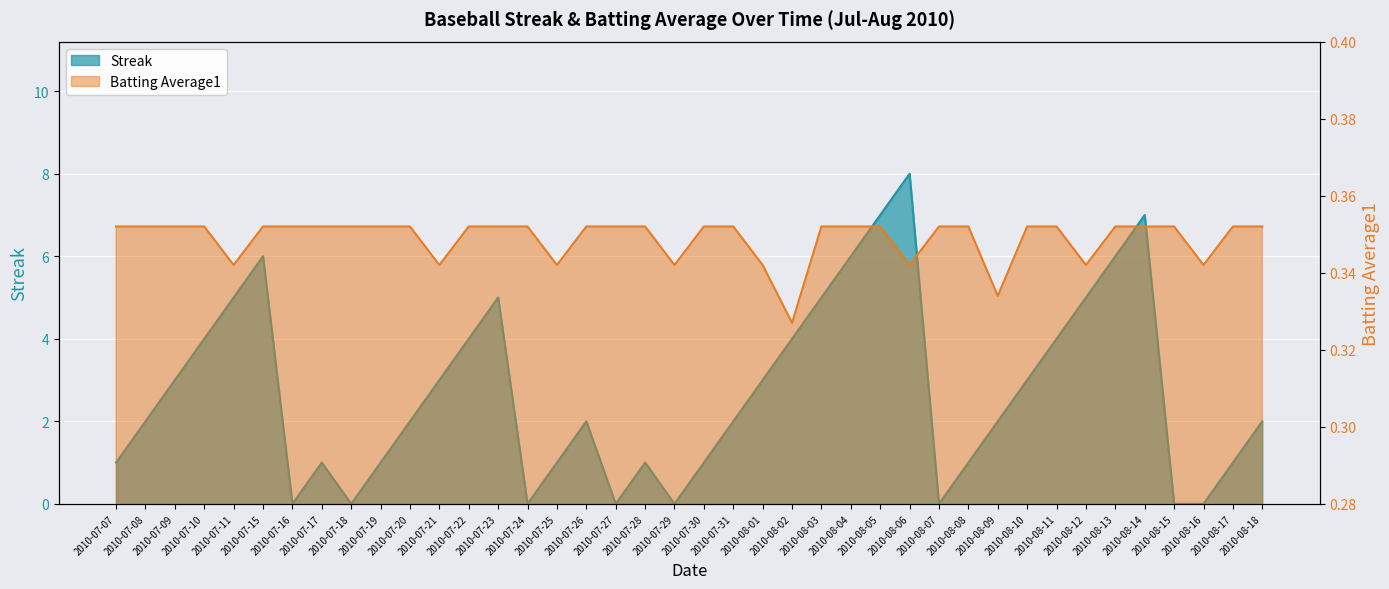

Which series has the largest total across all categories?

Streak